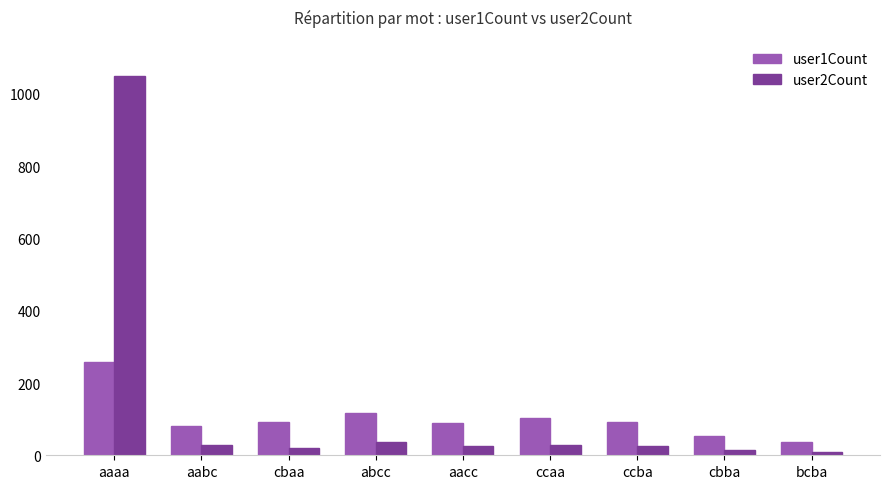

What are all the series names shown in the legend?

user1Count, user2Count